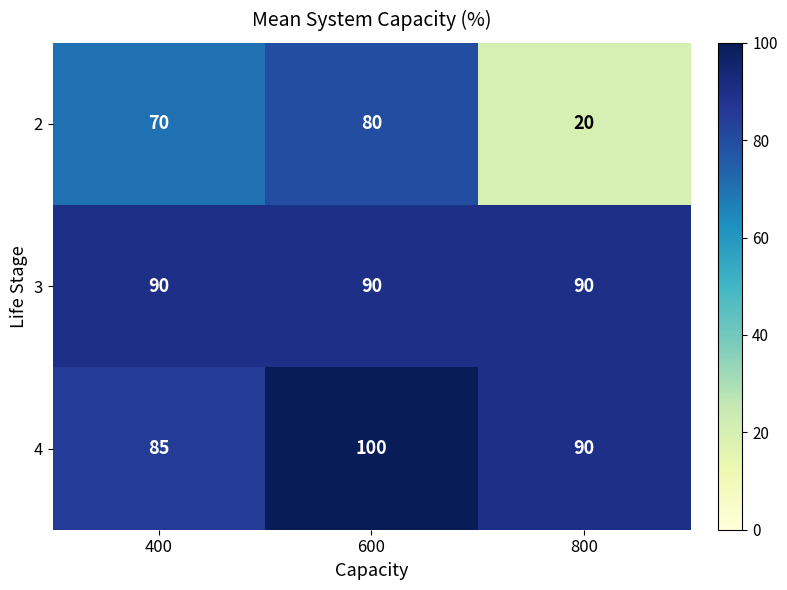

How many distinct data groups are displayed?

3